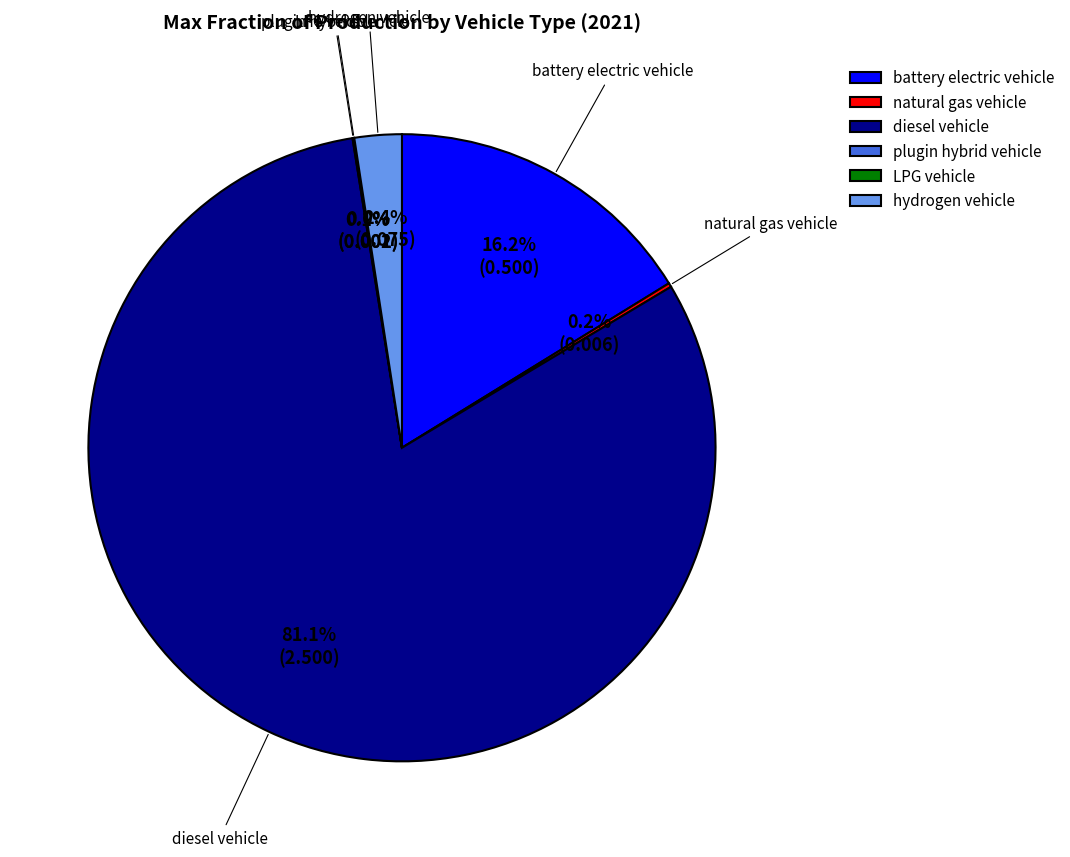

To the nearest percent, what is the average slice percentage?

17%